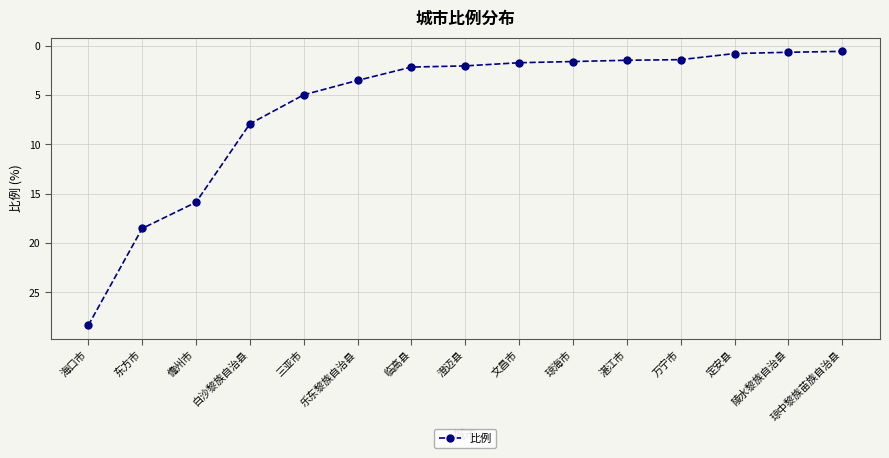

How many values are below 2?

7